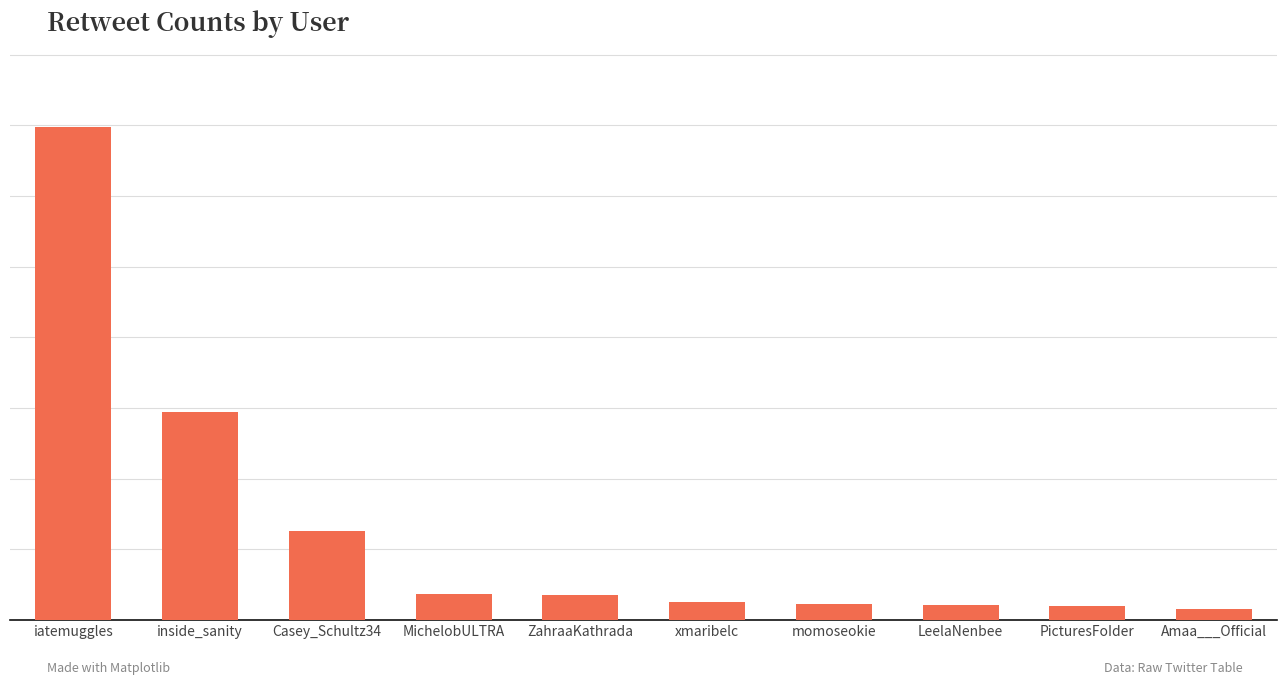

What is the label of the 5th bar from the right?

xmaribelc